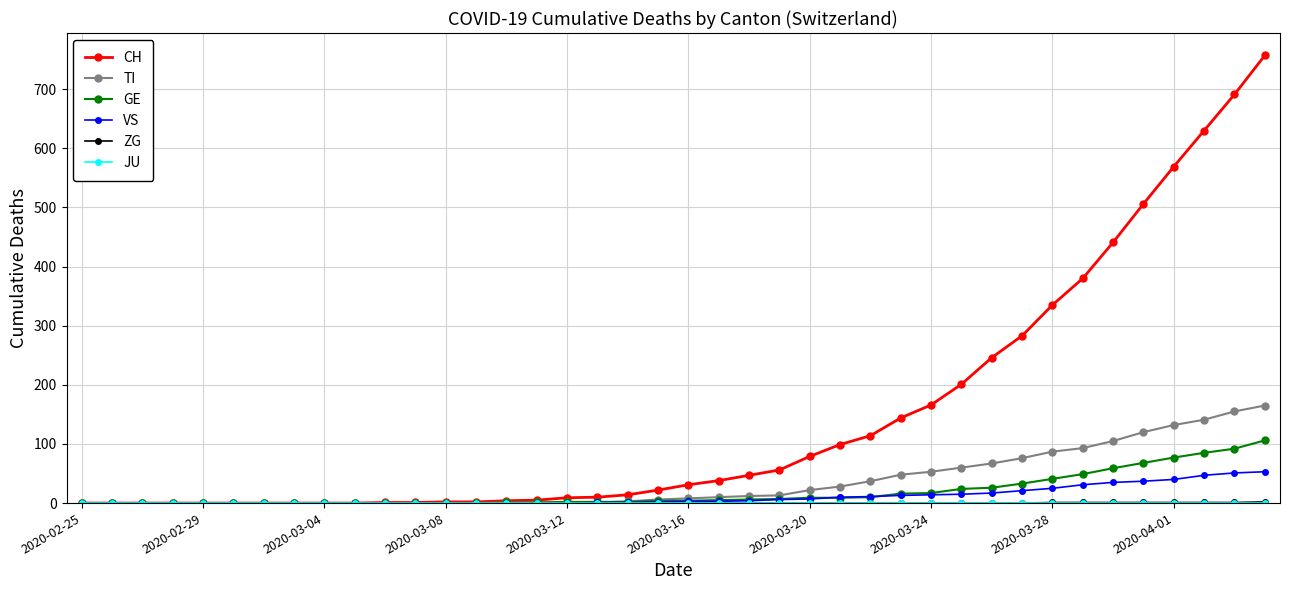

Which series has the largest range (max minus min)?

CH